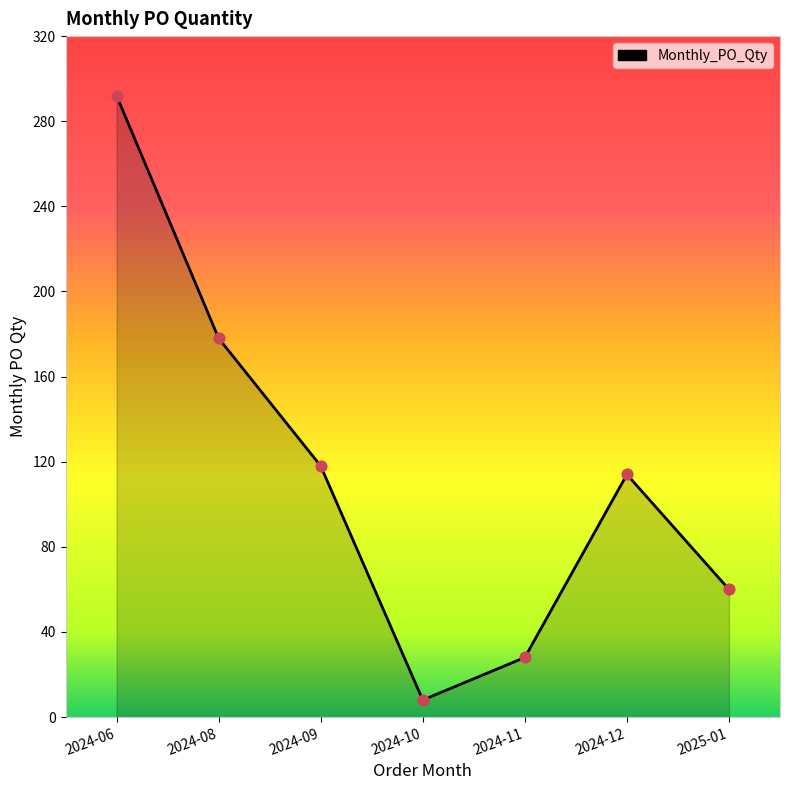

What is the ratio of the value at 2024-10 to the value at 2024-09?

0.1